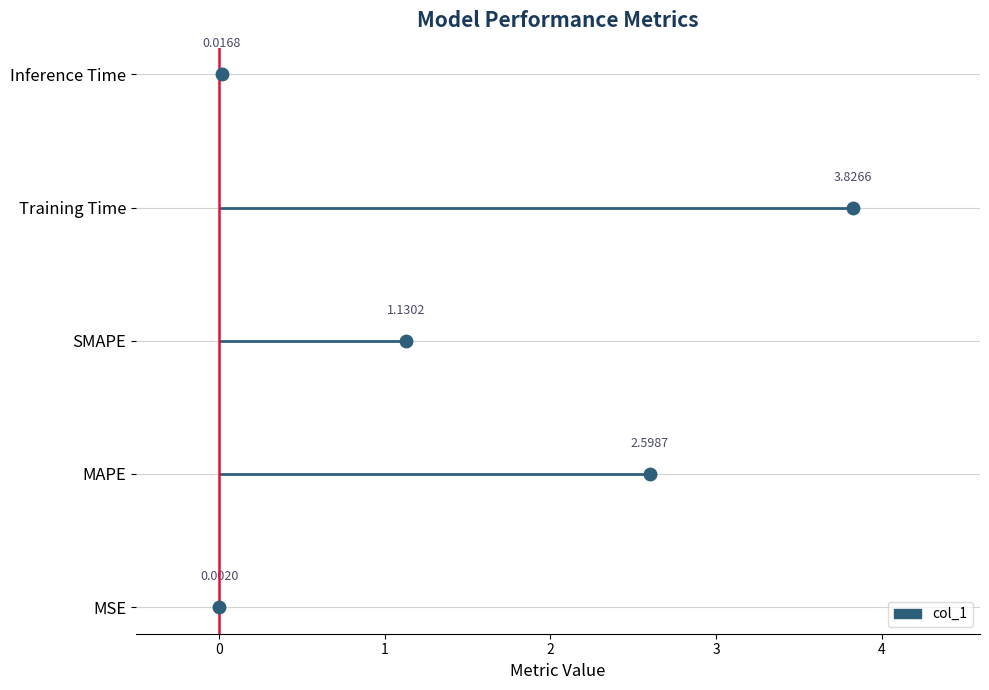

What is the value of the 4th point from the left?

3.8